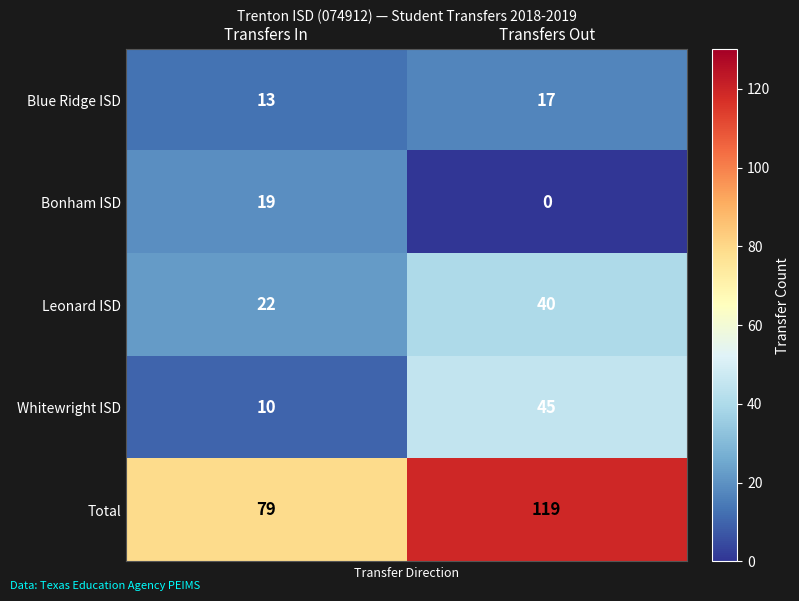

Reading right to left, transcribe all the data shown in this chart.

Blue Ridge ISD: Transfers Out=17	Transfers In=13
Bonham ISD: Transfers Out=0	Transfers In=19
Leonard ISD: Transfers Out=40	Transfers In=22
Whitewright ISD: Transfers Out=45	Transfers In=10
Total: Transfers Out=119	Transfers In=79